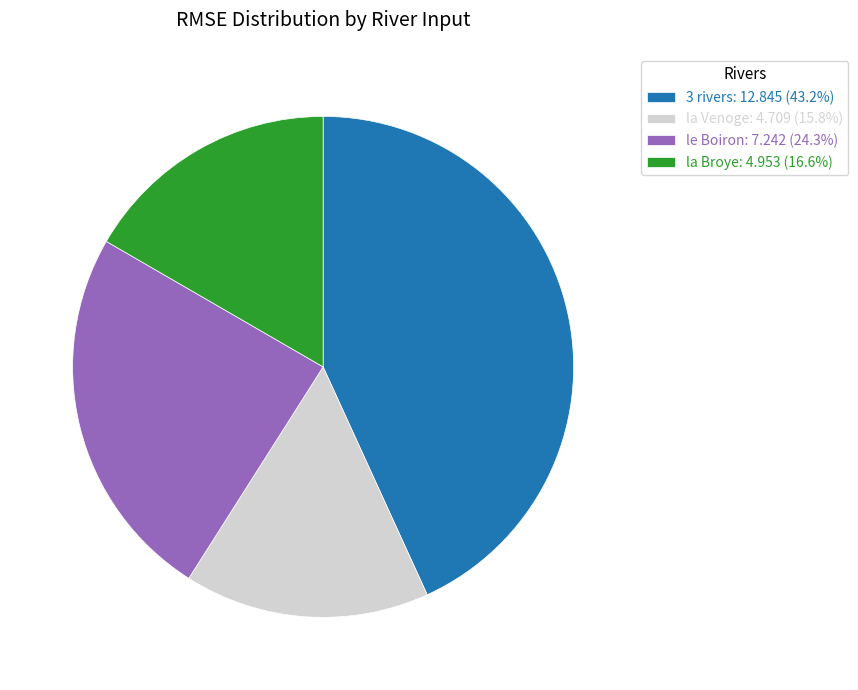

Combined, do 3 rivers: 12.845 (43.2%) and la Broye: 4.953 (16.6%) account for over 50%?

Yes